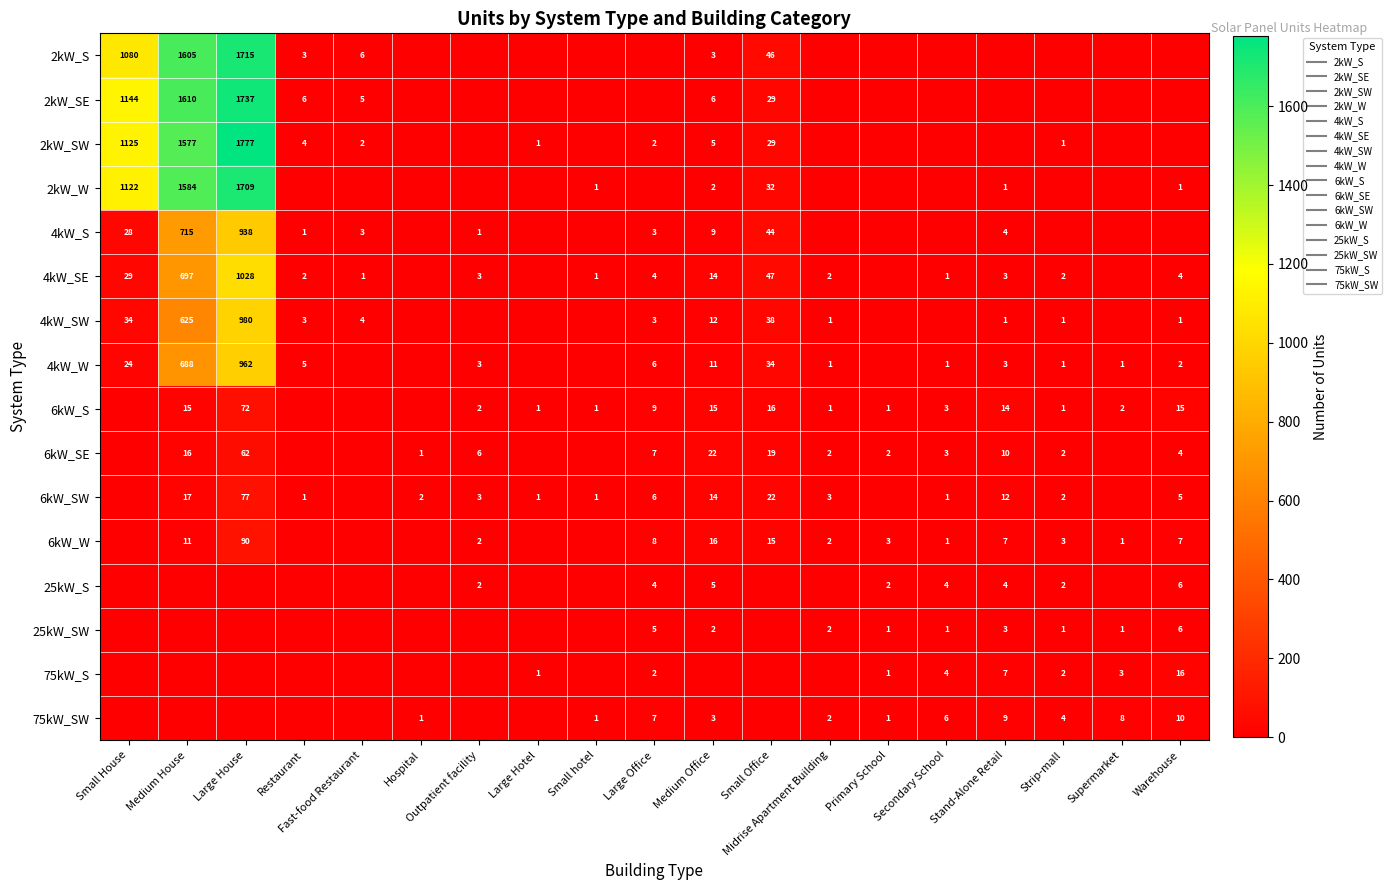

Which series has the largest total across all categories?

2kW_SE